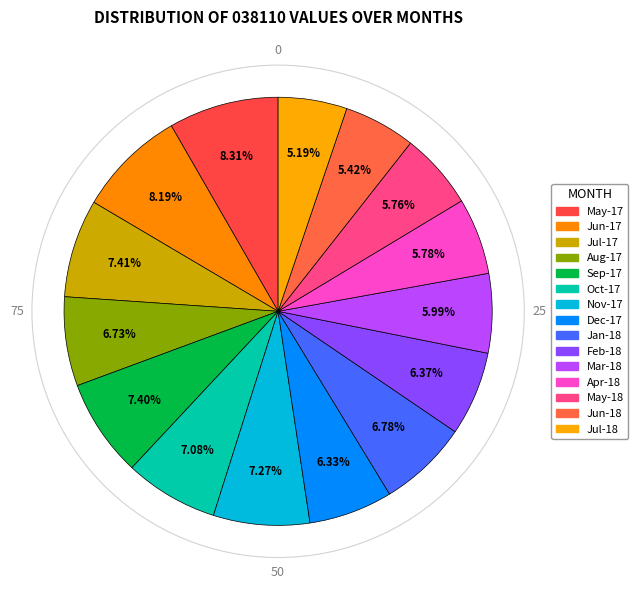

Count the number of slices in the pie.

15